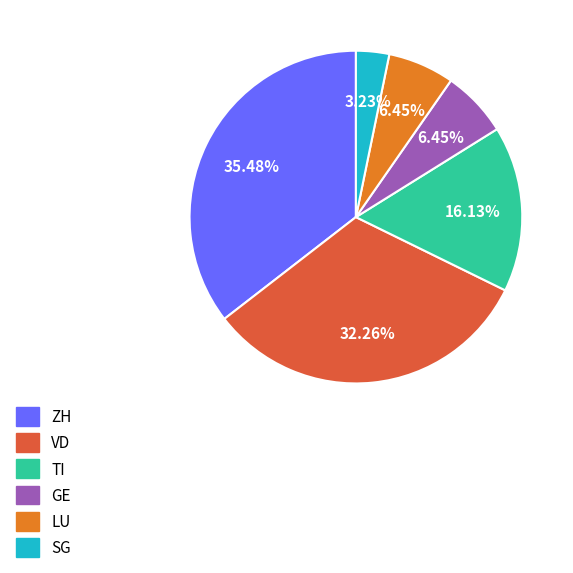

Is there any slice that represents more than half of the pie?

No